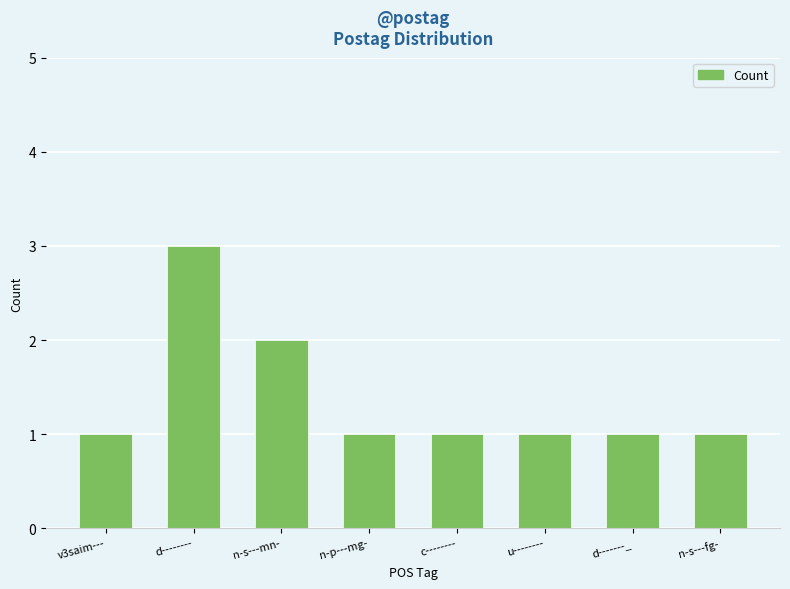

At which label is the value closest to 2?

n-s---mn-